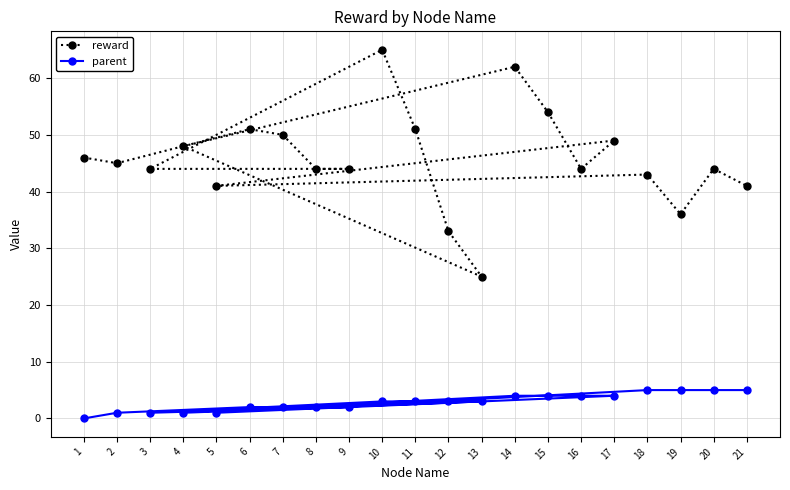

What value does the reward series have at 21, to the nearest 10?

40